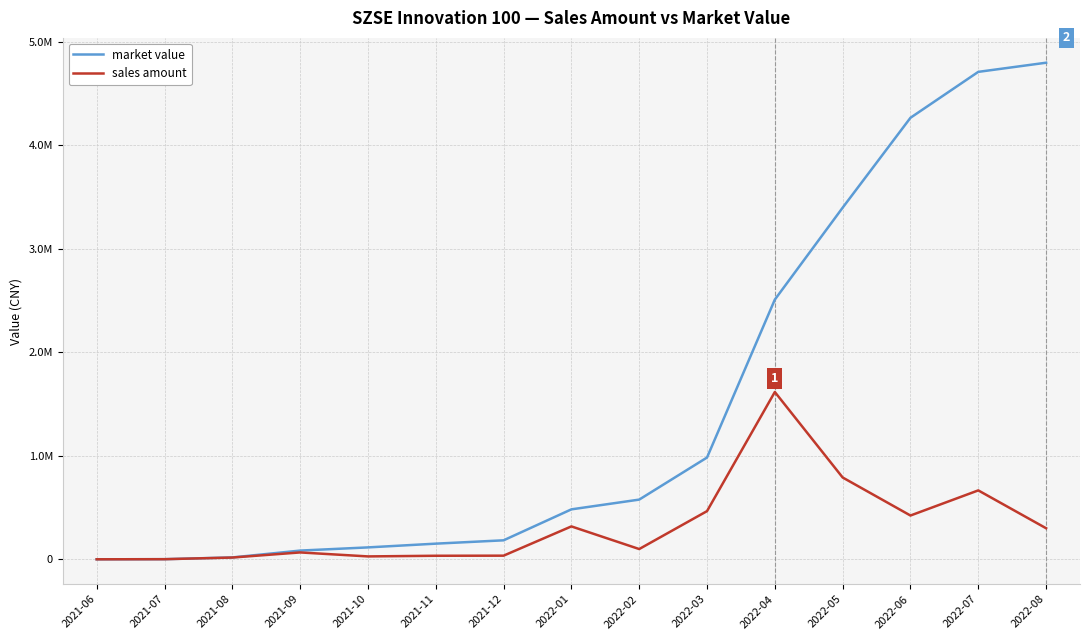

Does the chart display data point markers on the line(s)?

No